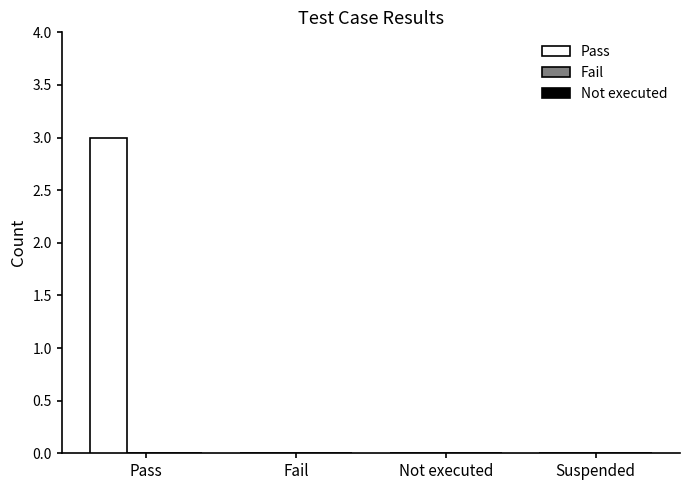

Reading left to right, list all the values displayed in this chart.

Pass=3	Fail=0	Not executed=0	Suspended=0